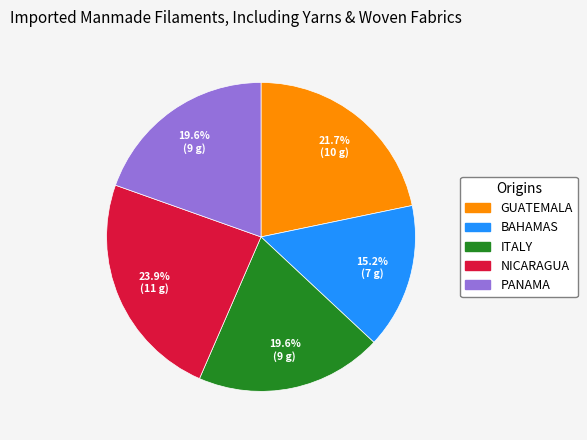

Is there a majority slice in this chart?

No